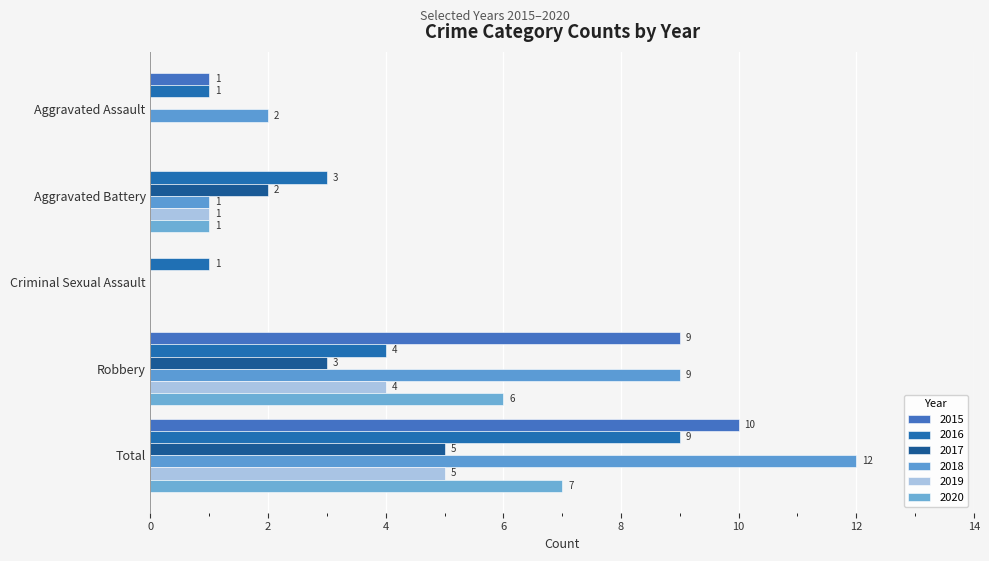

How many data points does each series have?

5